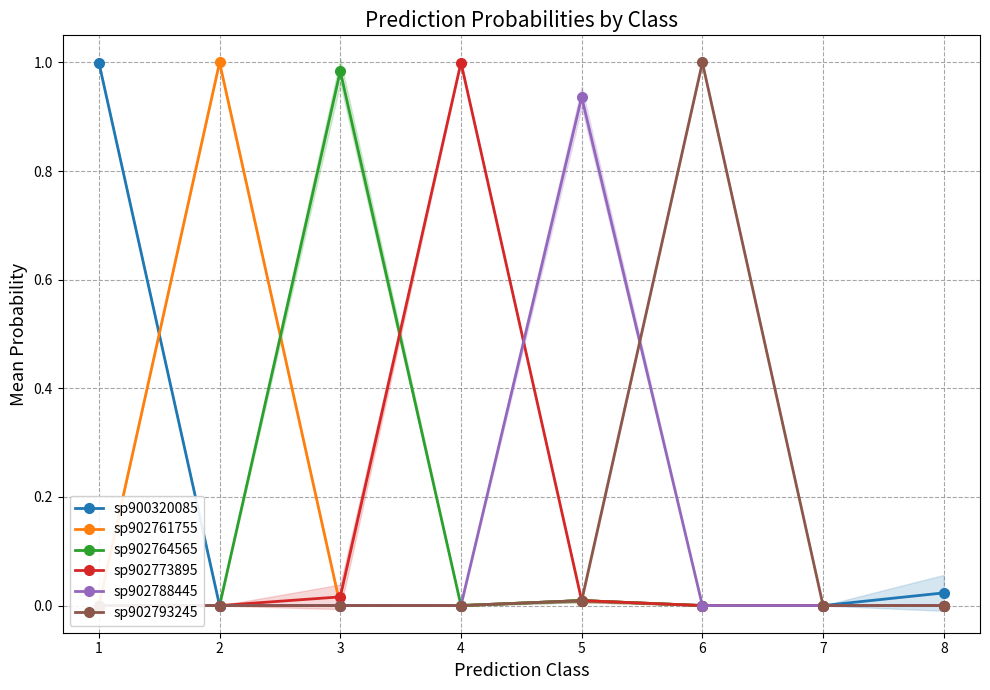

At 4, list the series in order from largest to smallest.

sp902773895, sp902788445, sp900320085, sp902761755, sp902764565, sp902793245